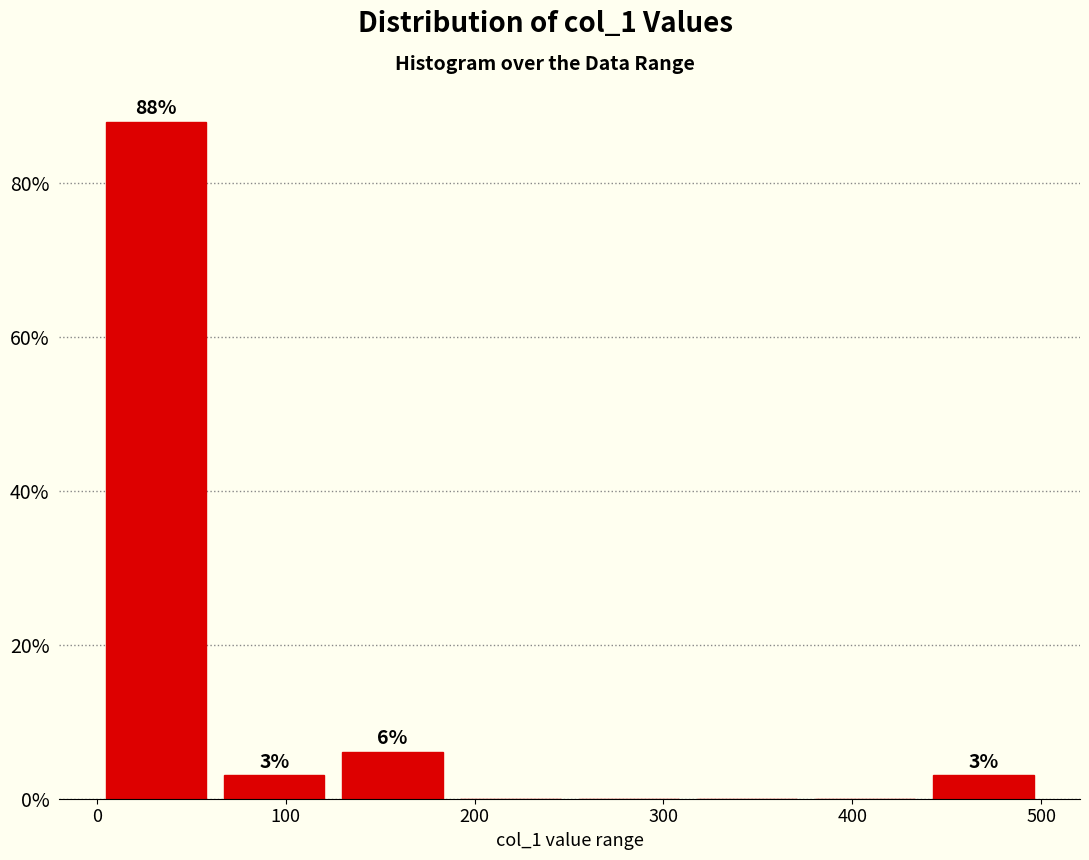

Which range on the x-axis has the tallest bar?

0 to 60